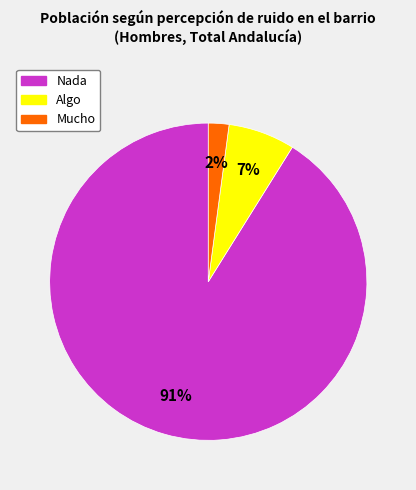

Which slice is the smallest?

Mucho